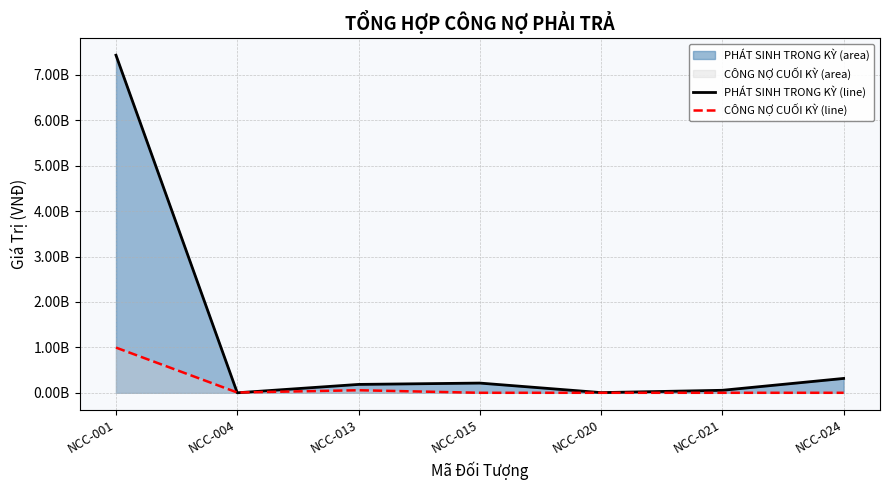

Reading right to left, extract all data points from this chart.

PHÁT SINH TRONG KỲ (line): 315961560	54885600	3854400	213759000	184263640	0	7431688472
CÔNG NỢ CUỐI KỲ (line): 0	0	0	0	56011560	6048000	994741386